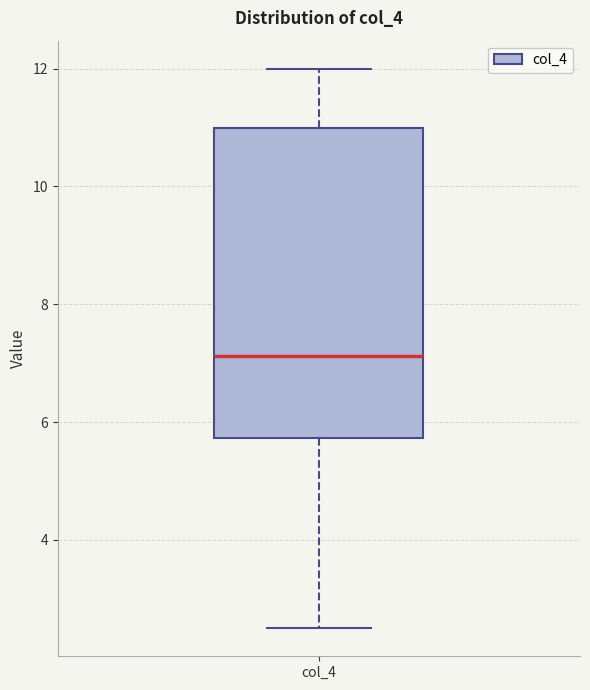

Read this box plot against the y-axis: the position of the median line, the range covered by the box, and the ends of both whiskers. The values are not printed on the chart, so give them approximately, as read against the axis.

median 7.2, box 5.8 to 11.0, whiskers 2.6 to 12.0